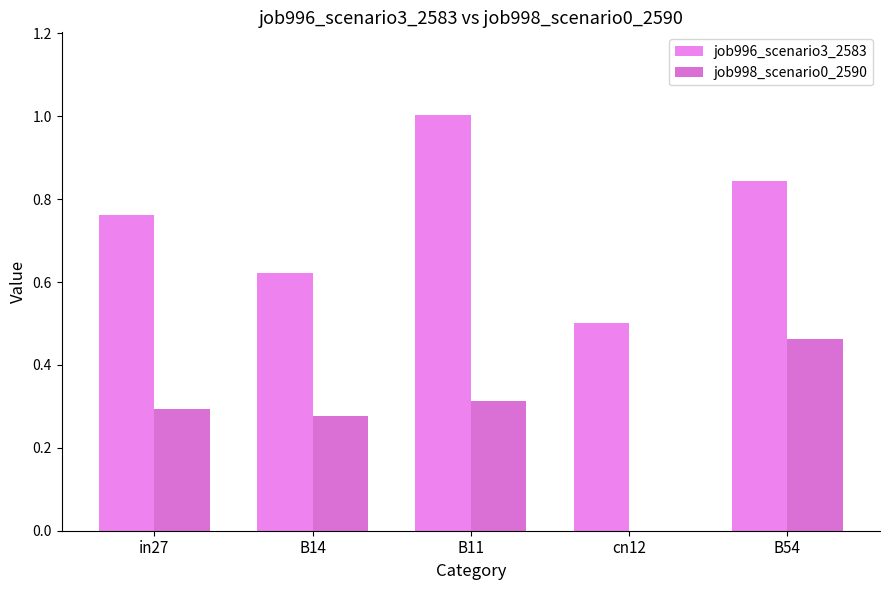

Are the bars grouped side by side (vs. stacked)?

Yes